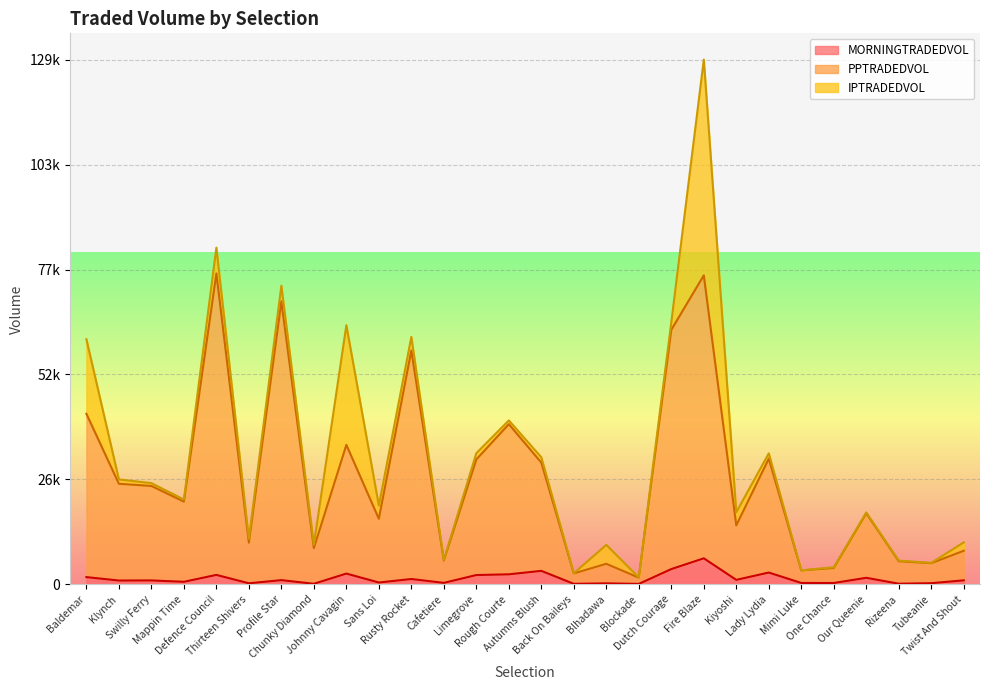

Where is the first local maximum for MORNINGTRADEDVOL?

Swilly Ferry